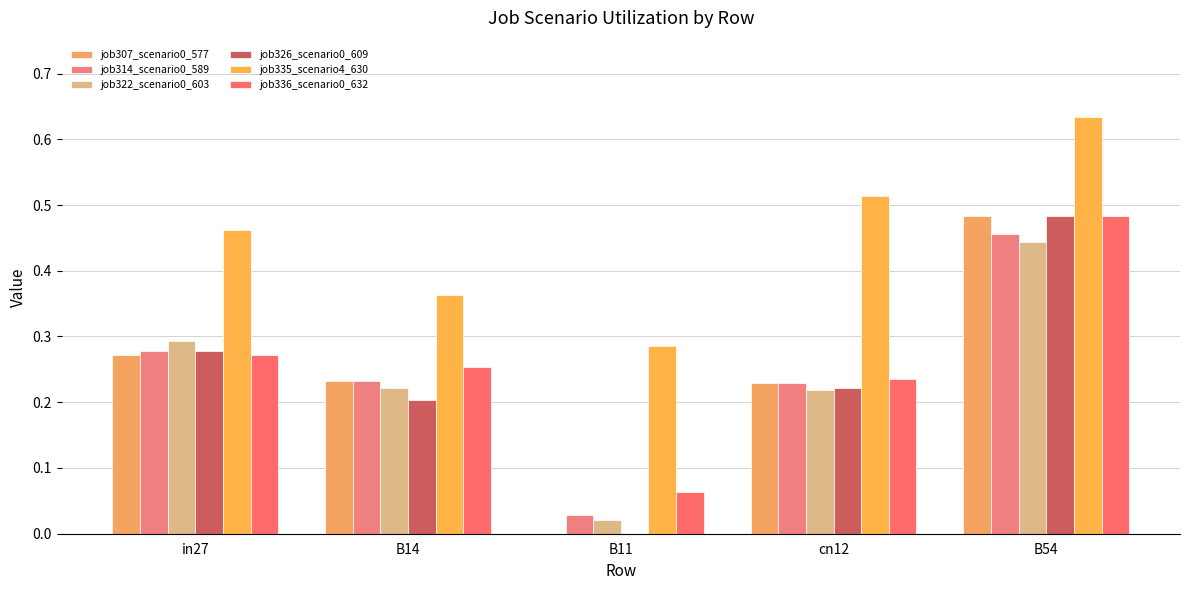

How many groups of bars are there?

5